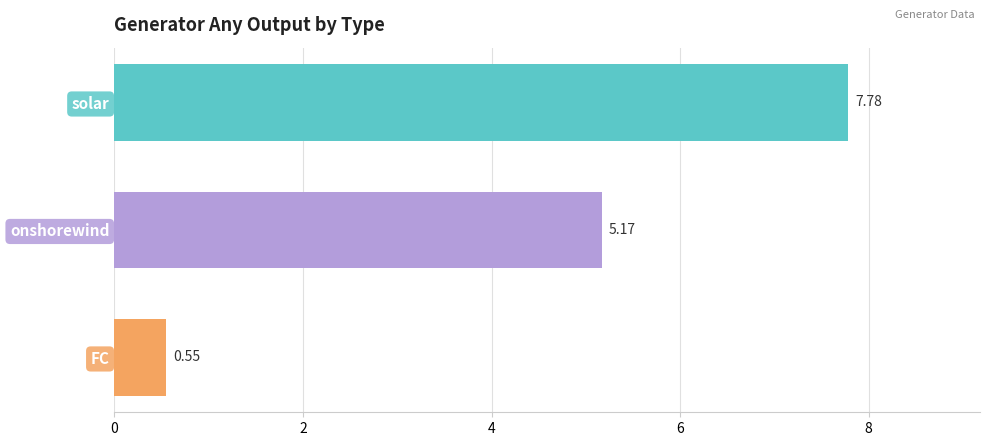

At which label is the value closest to 4?

onshorewind